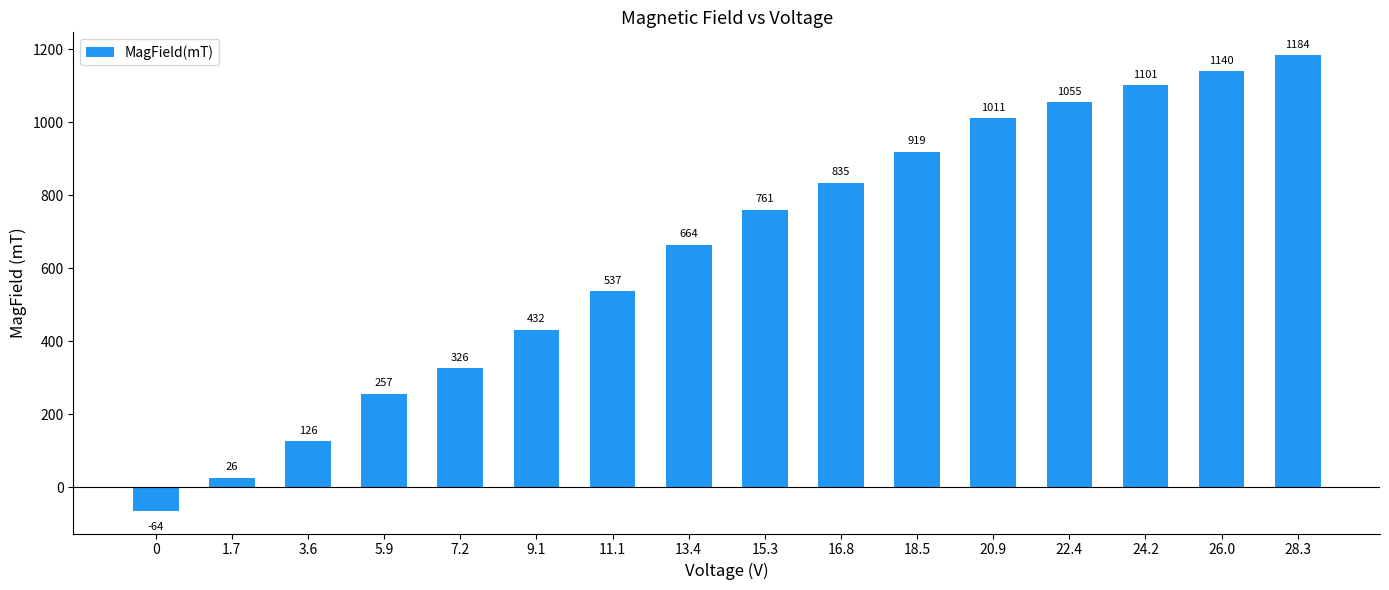

What is the difference between the maximum and second lowest values?

1158